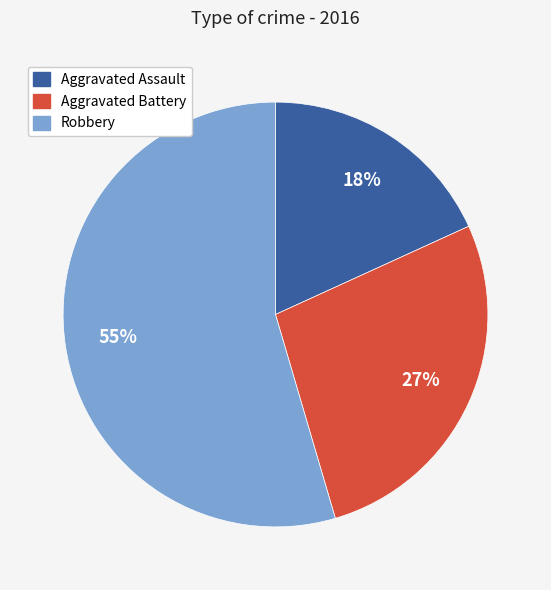

Is Robbery the majority of the pie?

Yes